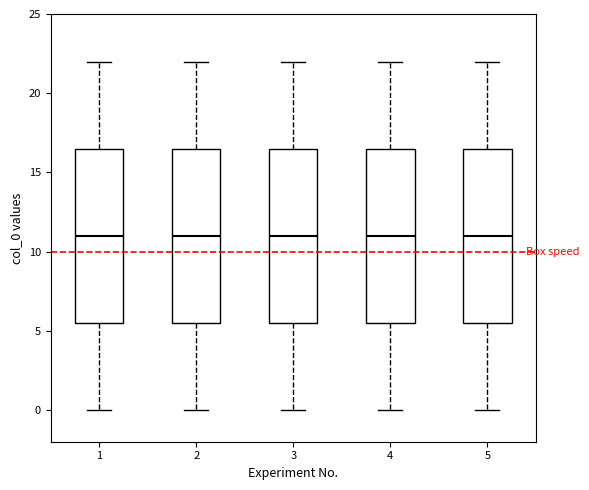

Reading left to right, read every box against the y-axis: the position of its median line, the range the box covers, and the ends of its whiskers. The values are not printed on the chart, so give them approximately, as read against the axis.

1: median 11.0, box 5.5 to 16.5, whiskers 0.0 to 22.0
2: median 11.0, box 5.5 to 16.5, whiskers 0.0 to 22.0
3: median 11.0, box 5.5 to 16.5, whiskers 0.0 to 22.0
4: median 11.0, box 5.5 to 16.5, whiskers 0.0 to 22.0
5: median 11.0, box 5.5 to 16.5, whiskers 0.0 to 22.0